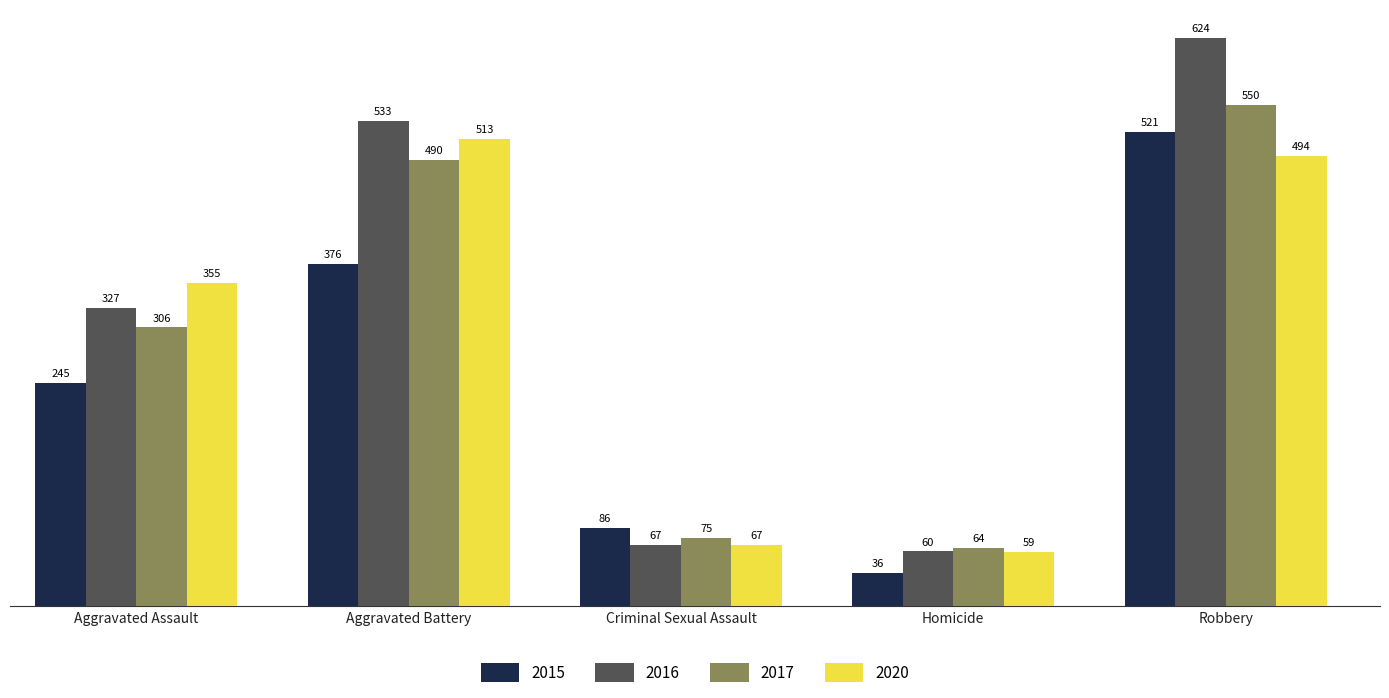

What is the total value across all series at Aggravated Battery?

1912